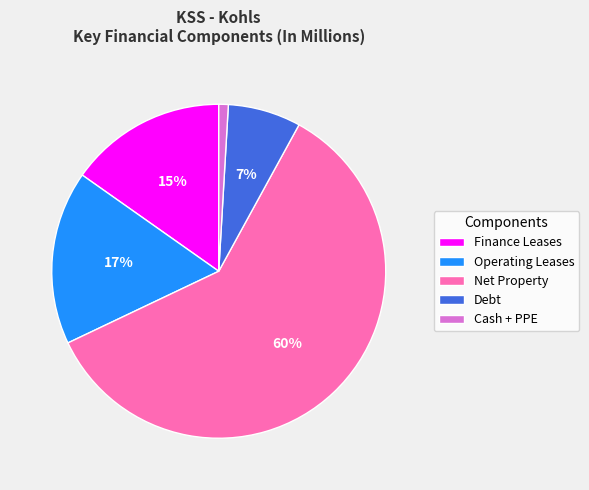

What is the smallest slice in the pie chart?

Cash + PPE